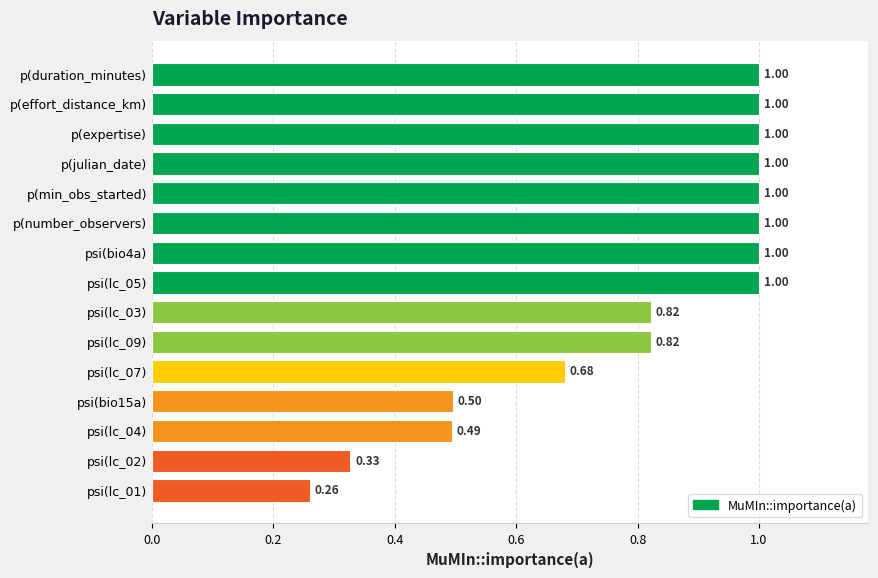

Does the chart contain any negative values?

No